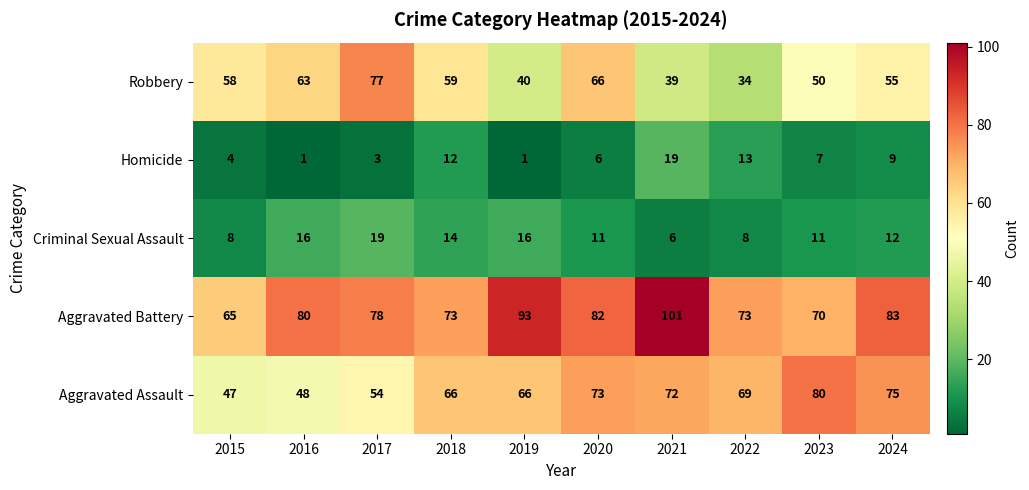

What is the greatest value displayed?

101